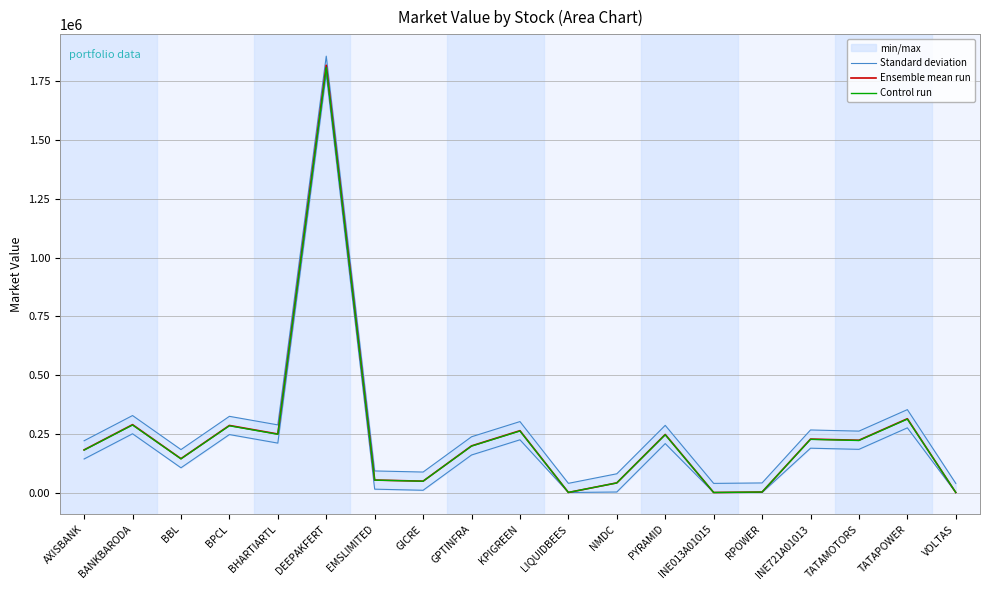

At which label does Standard deviation reach its minimum?

INE013A01015